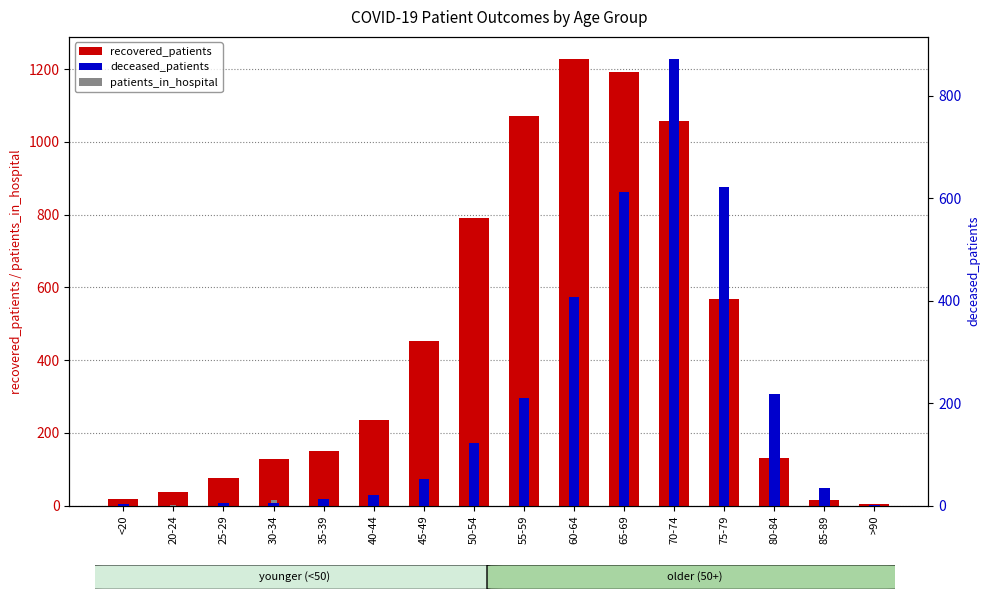

What is the value of the patients_in_hospital bar at the 4th from the left?

14